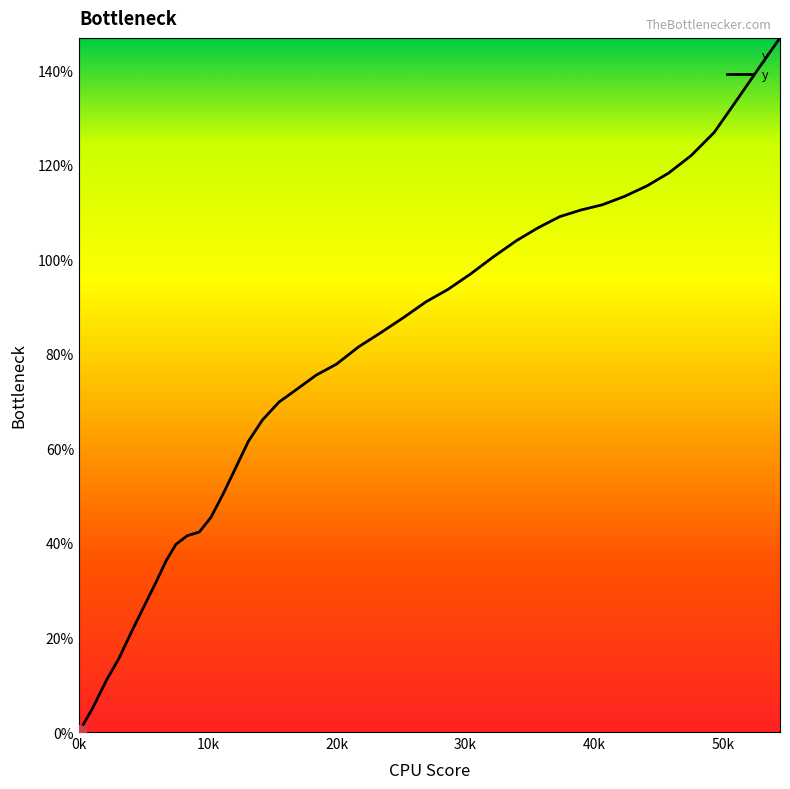

What is the difference between the maximum and minimum values?

146.8